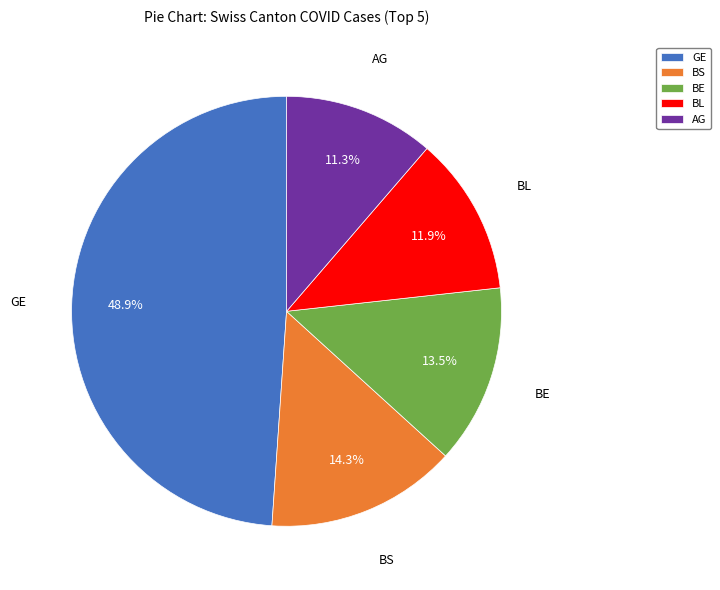

What portion of the pie excludes AG?

88.7%